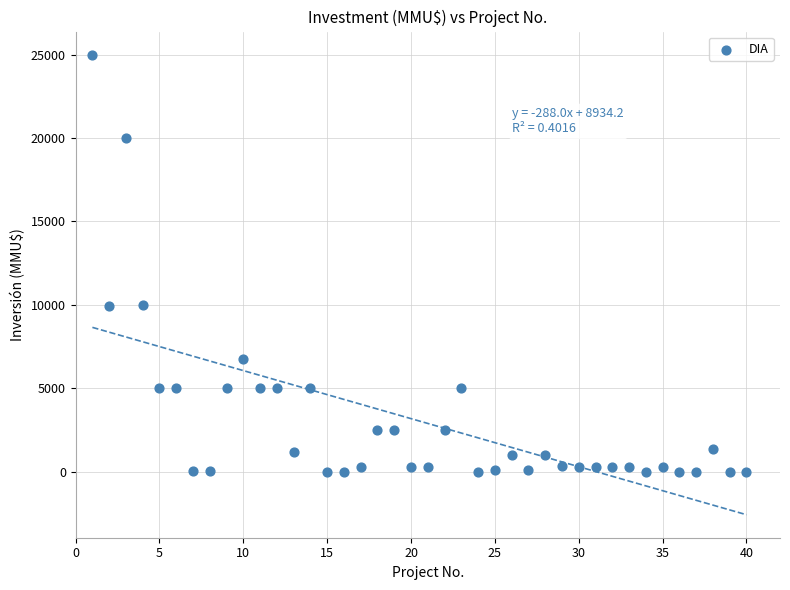

What is the range of X values (max minus min)?

39